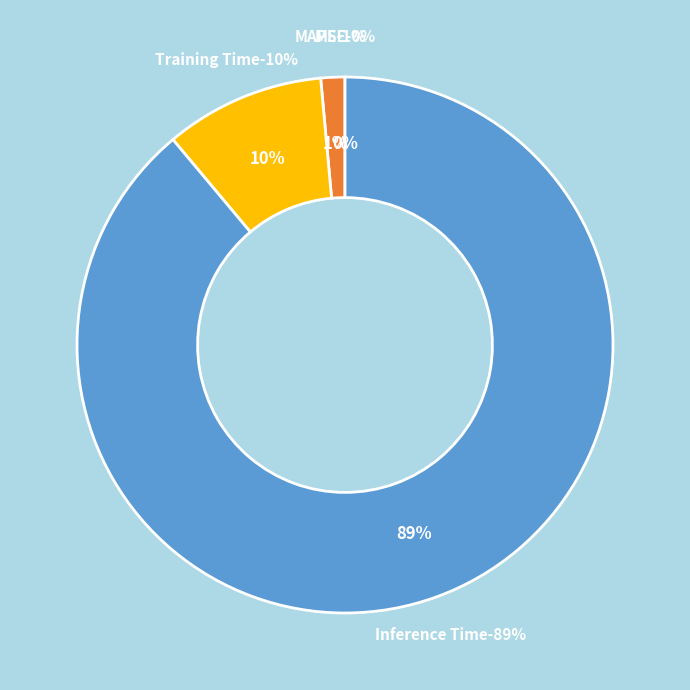

Is it true that Inference Time is 89% of the pie?

True